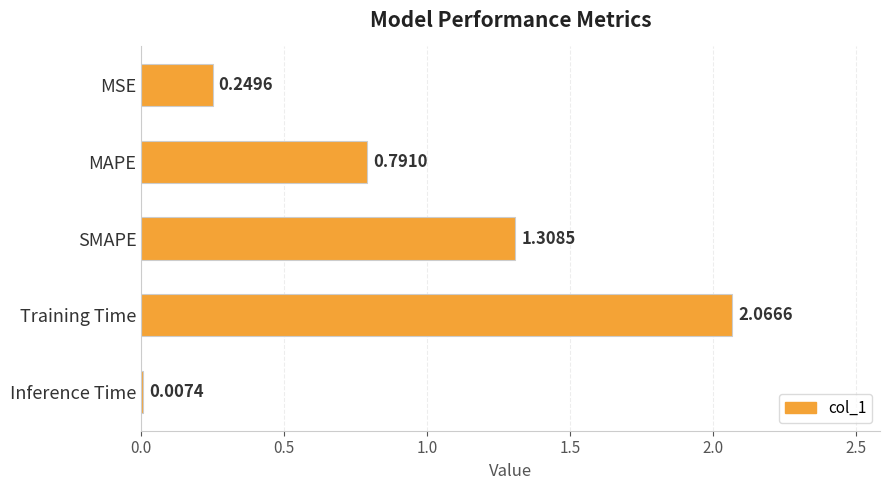

What is the sum of the values at Training Time and MAPE?

2.9